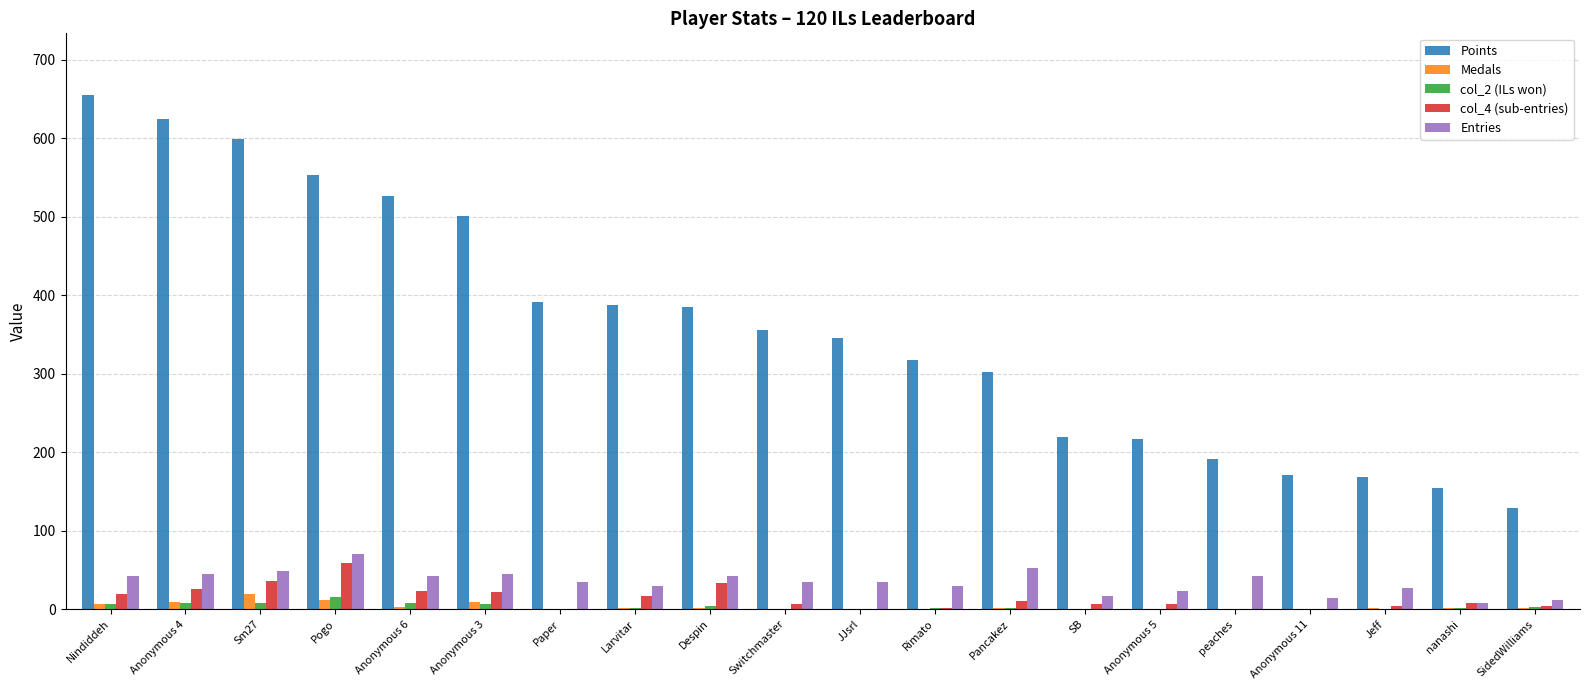

True or false: Entries has a value of 42 at Nindiddeh.

True